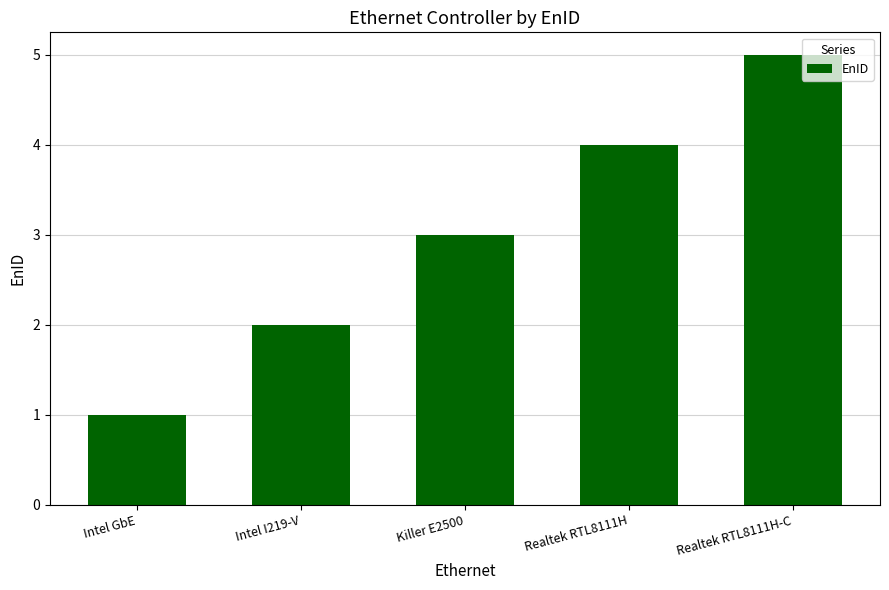

What is the minimum value shown in the chart?

1